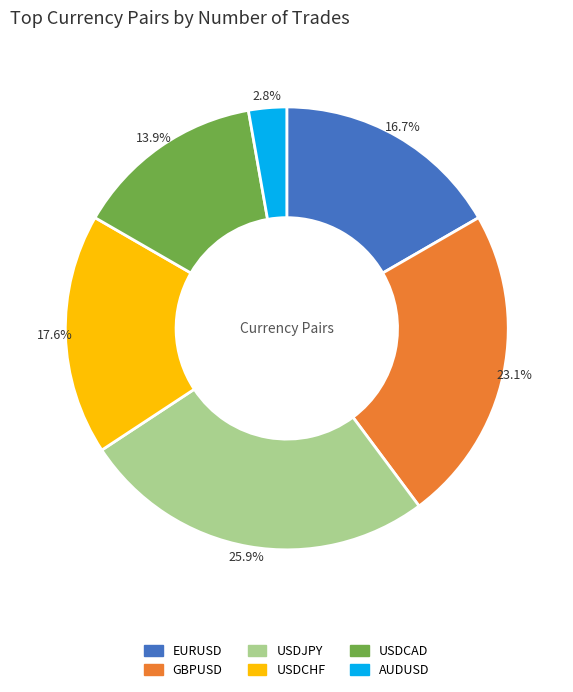

To the nearest percent, what percentage of the pie is AUDUSD?

3%